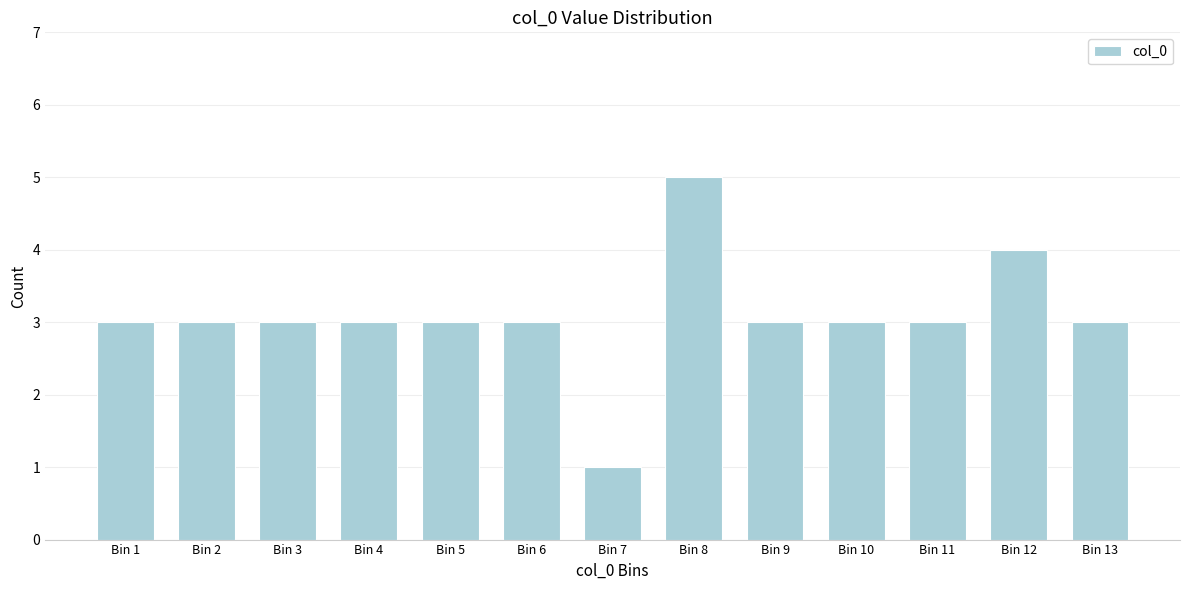

Reading left to right, list all the values displayed in this chart.

3	3	3	3	3	3	1	5	3	3	3	4	3